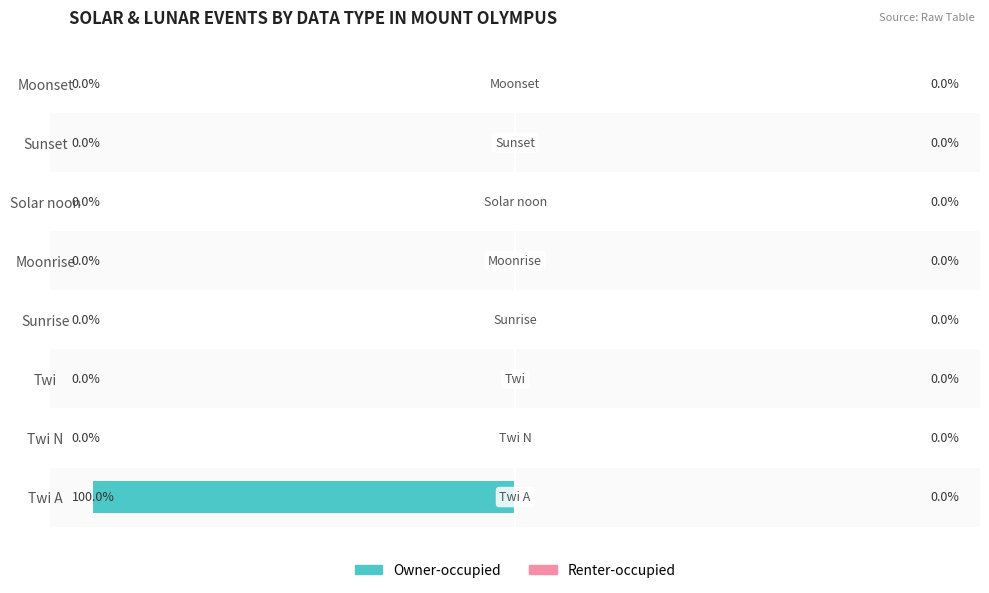

At which label is the value closest to -50?

Twi A